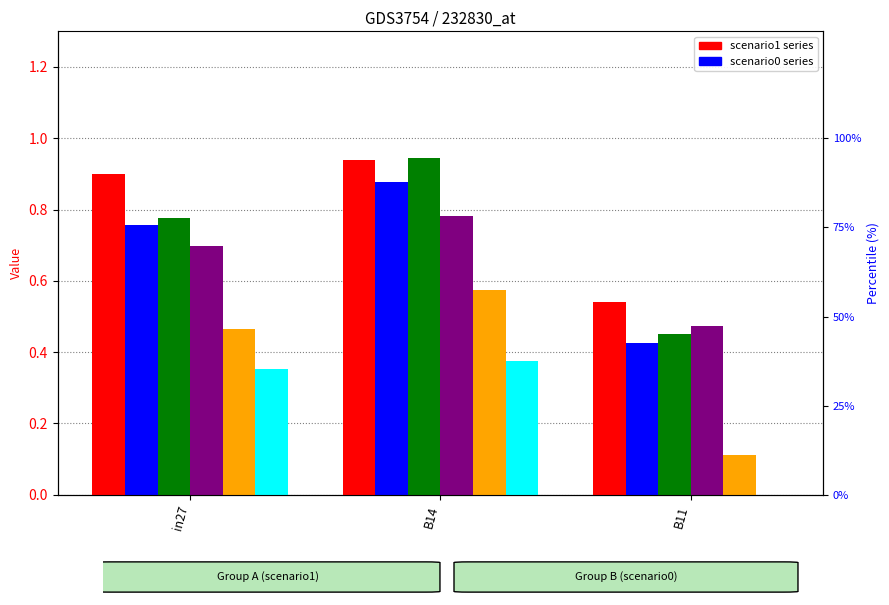

Which category has the lowest value across all series?

B11